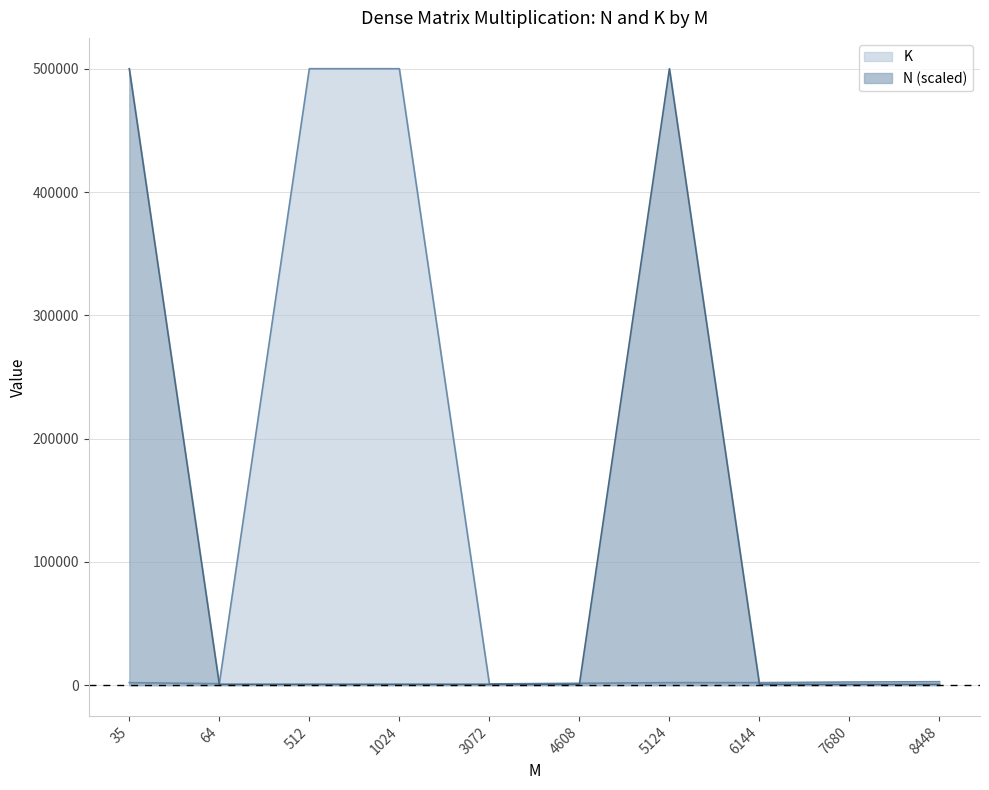

At which label is N closest to 250357?

64